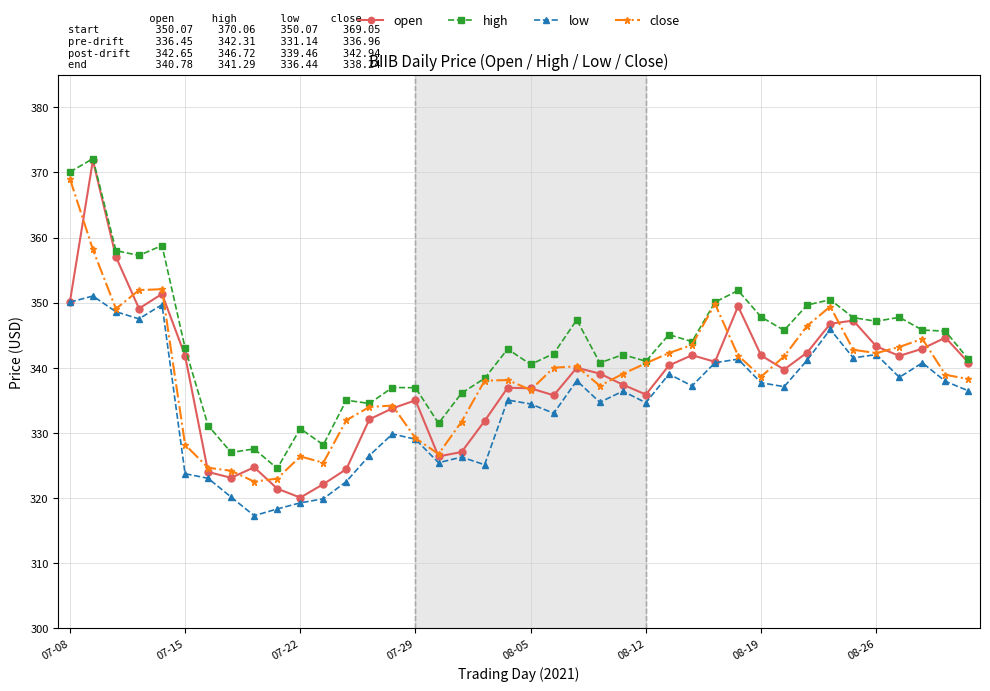

Which series has the largest range (max minus min)?

open